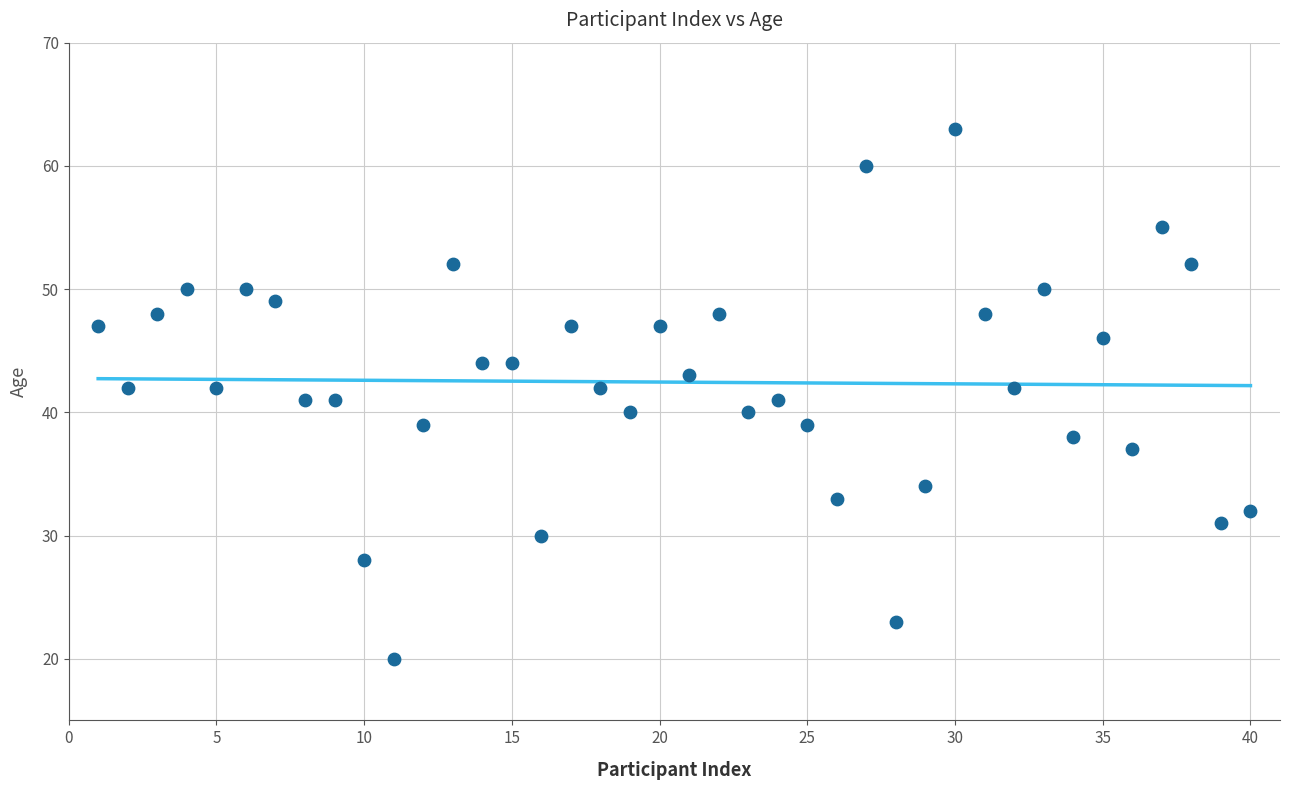

What is the range of X values (max minus min)?

39